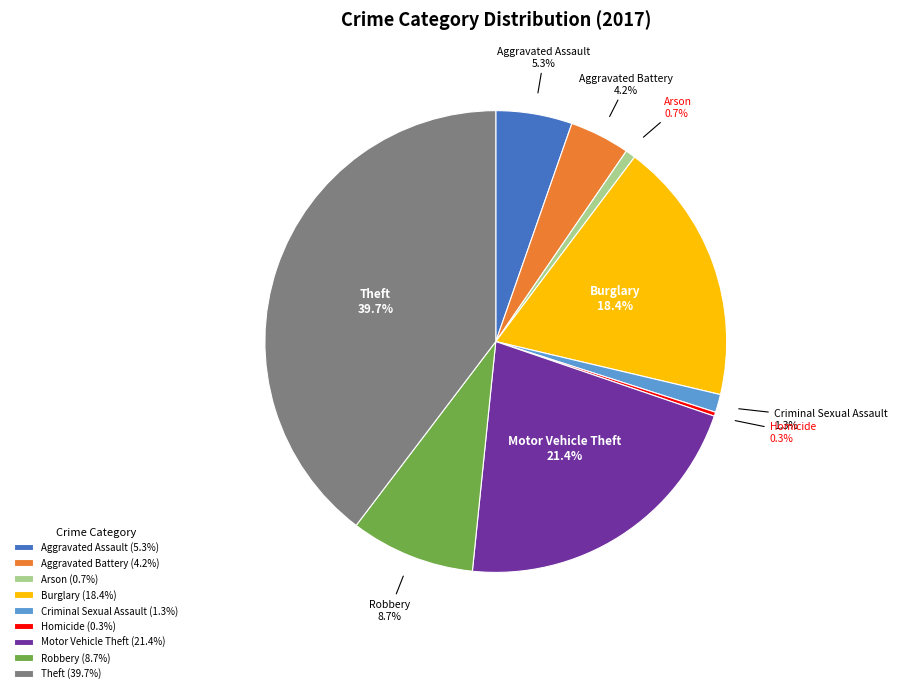

To the nearest percent, what is the average slice percentage?

11%